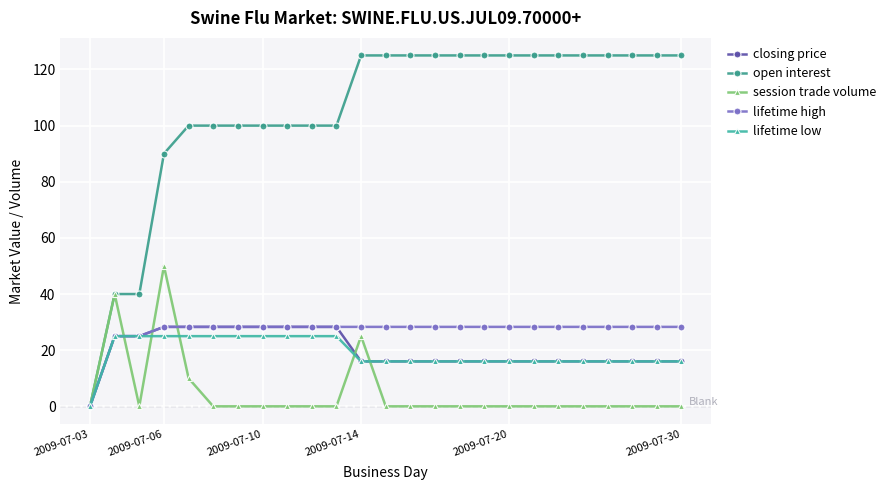

Which series has the largest total across all categories?

open interest